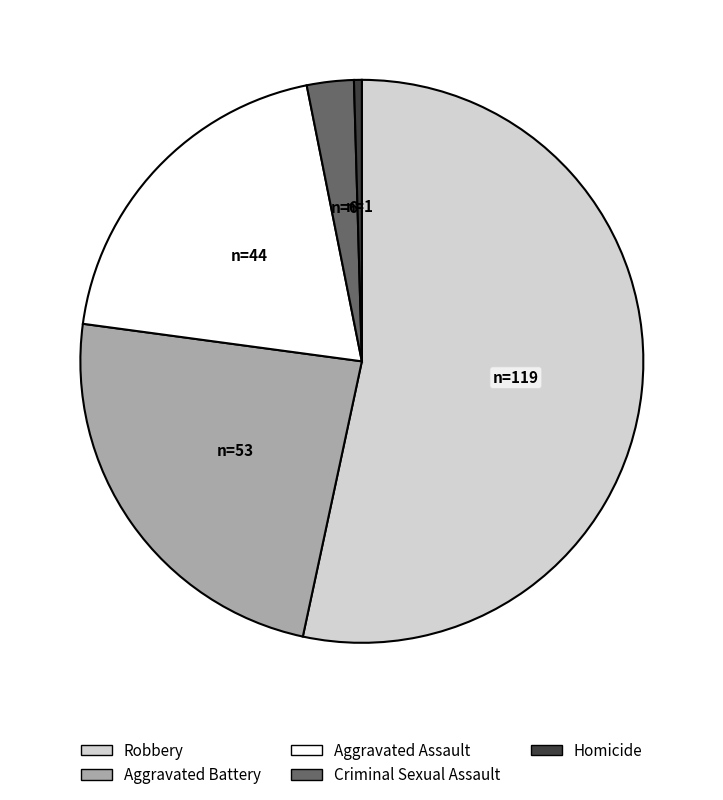

What is the ratio of the value at Aggravated Assault to the value at Homicide?

44.0